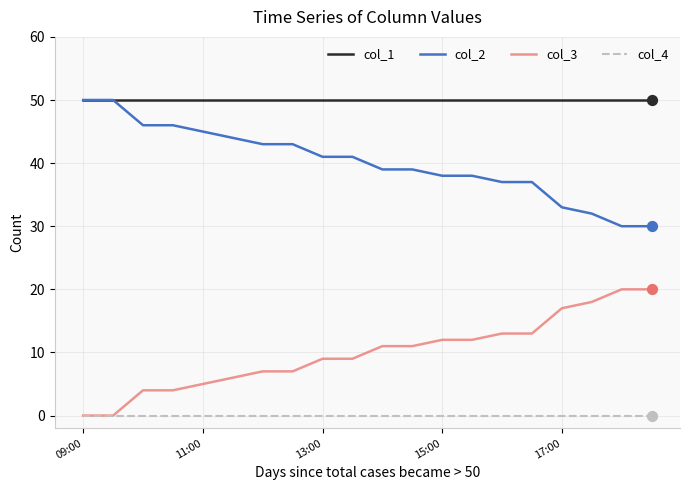

Which series has the largest total across all categories?

col_1